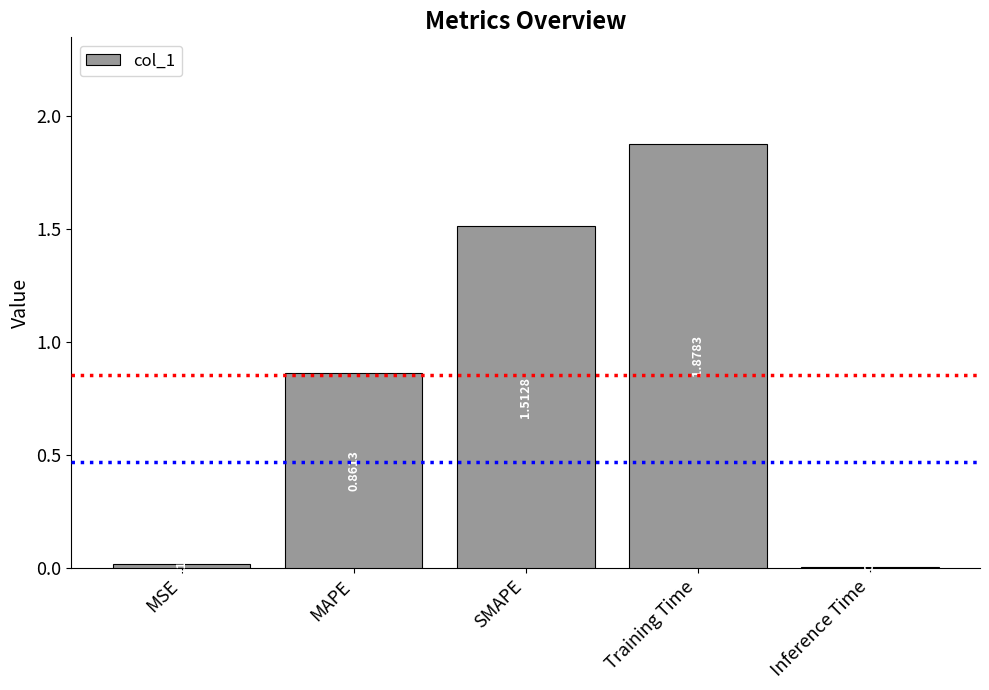

List the labels in order of value, largest first.

Training Time, SMAPE, MAPE, MSE, Inference Time